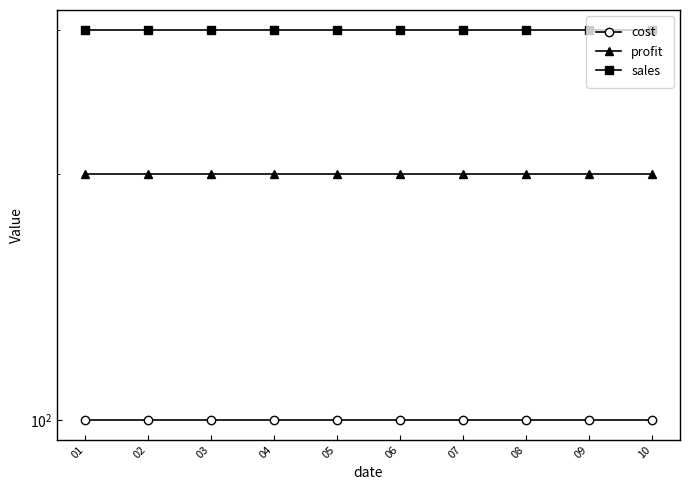

True or false: profit and cost intersect in this chart.

False